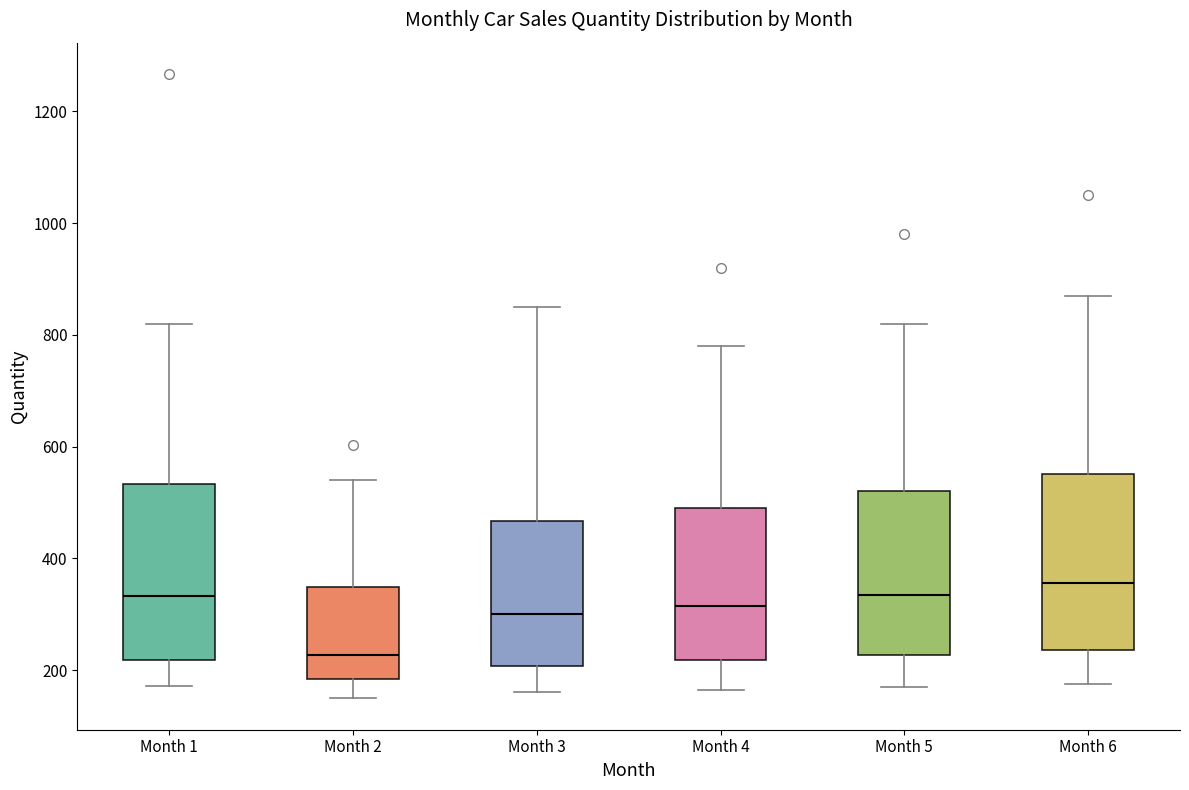

Reading left to right, read every box against the y-axis: the position of its median line, the range the box covers, and the ends of its whiskers. The values are not printed on the chart, so give them approximately, as read against the axis.

Month 1: median 340, box 220 to 540, whiskers 180 to 820
Month 2: median 220, box 180 to 340, whiskers 140 to 540
Month 3: median 300, box 200 to 460, whiskers 160 to 860
Month 4: median 320, box 220 to 500, whiskers 160 to 780
Month 5: median 340, box 220 to 520, whiskers 180 to 820
Month 6: median 360, box 240 to 560, whiskers 180 to 880